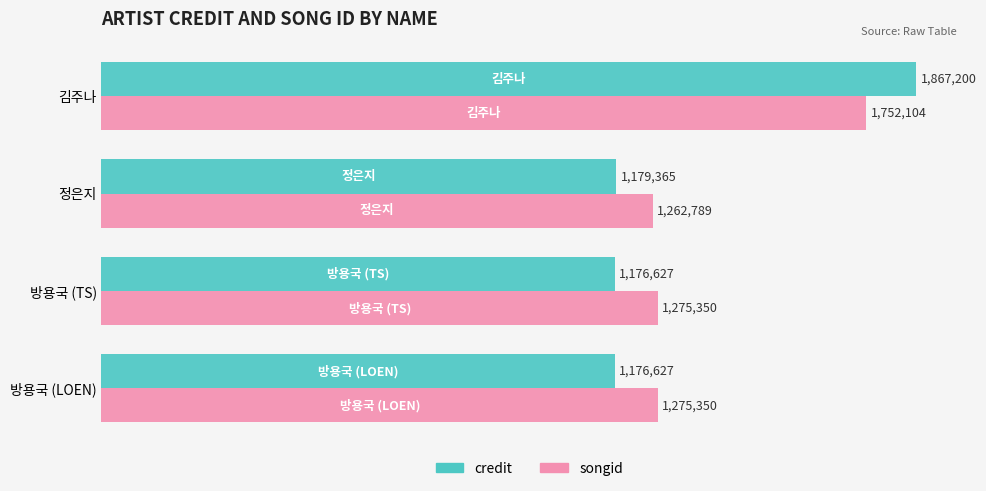

At which category is the sum across all series the highest?

김주나